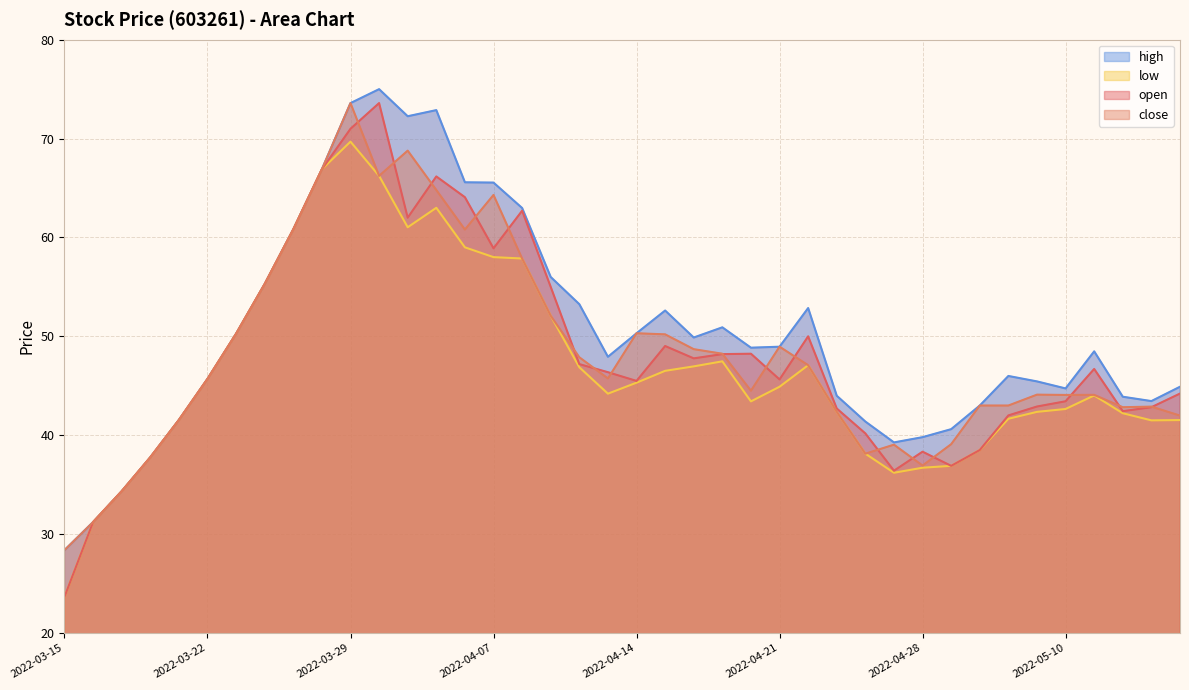

What is the value of the low point at the 7th from the left?

50.3